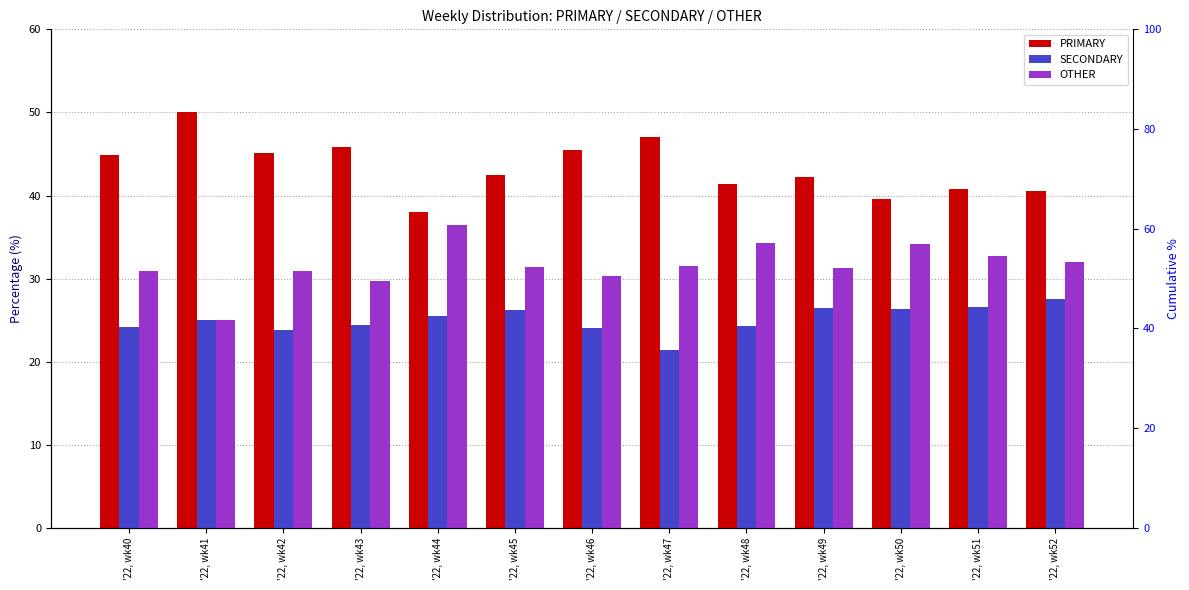

Reading left to right, transcribe all the data shown in this chart.

PRIMARY: 44.9	50.0	45.2	45.8	38.0	42.5	45.5	47.1	41.4	42.2	39.5	40.8	40.5
SECONDARY: 24.2	25.0	23.9	24.5	25.6	26.2	24.1	21.4	24.2	26.4	26.4	26.5	27.5
OTHER: 30.9	25.0	31.0	29.7	36.4	31.3	30.4	31.5	34.3	31.3	34.1	32.7	31.9